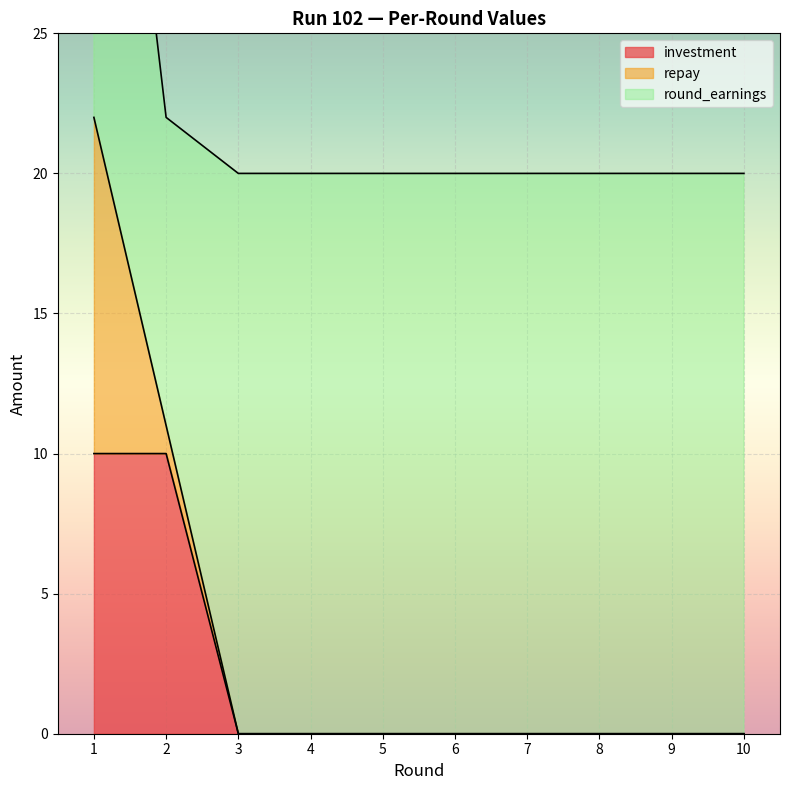

The investment series shows 16 at 2. True or false?

False